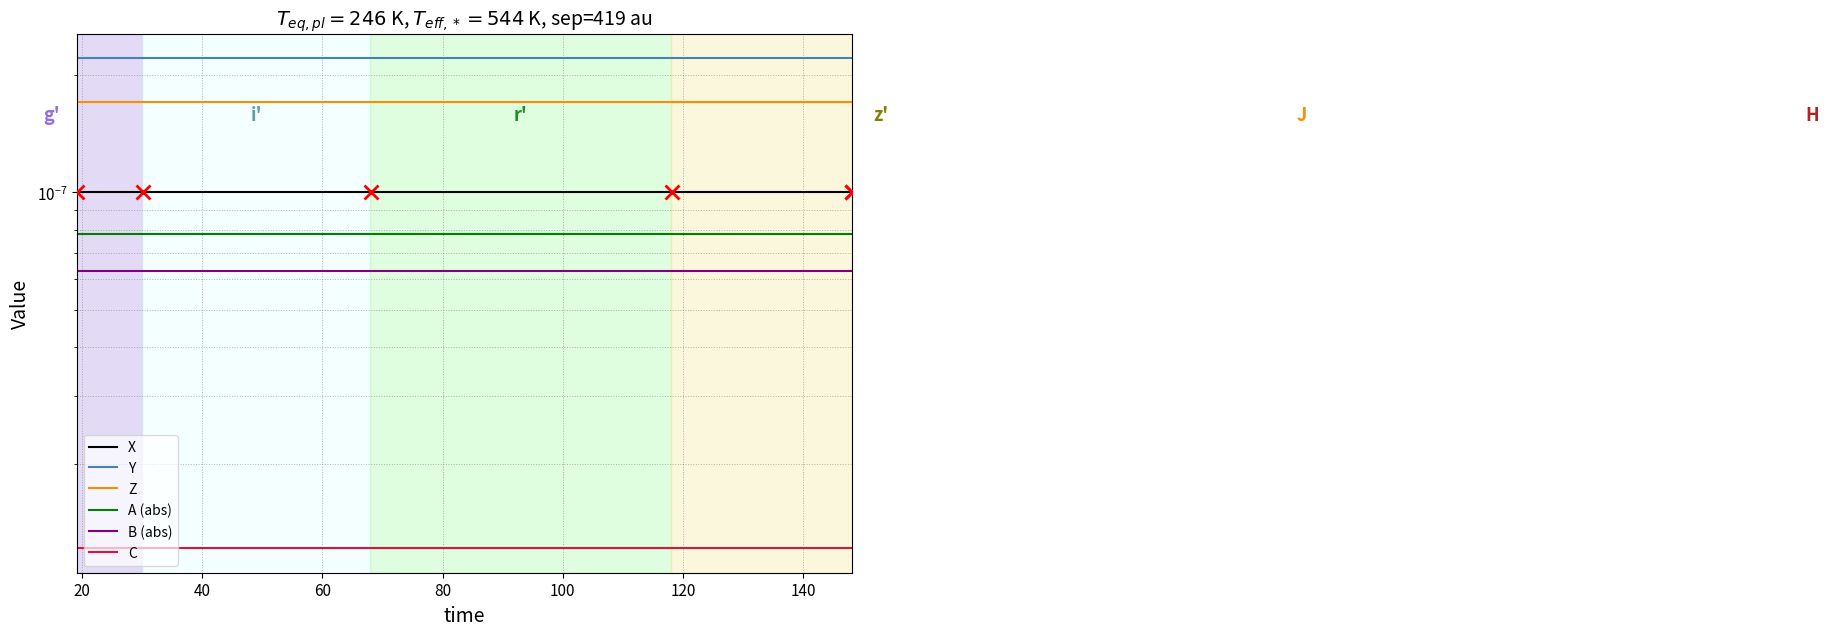

Is it true that C equals 0.0 at 60?

False